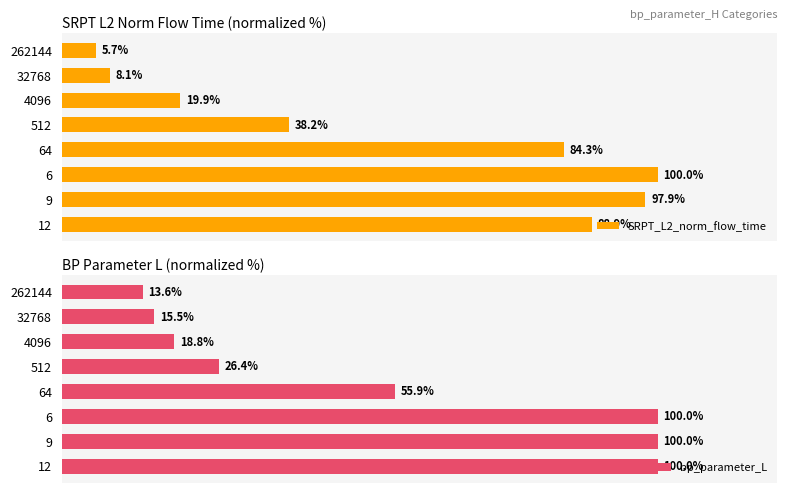

List the labels in order of SRPT_L2_norm_flow_time value, smallest first.

262144, 32768, 4096, 512, 64, 12, 9, 6